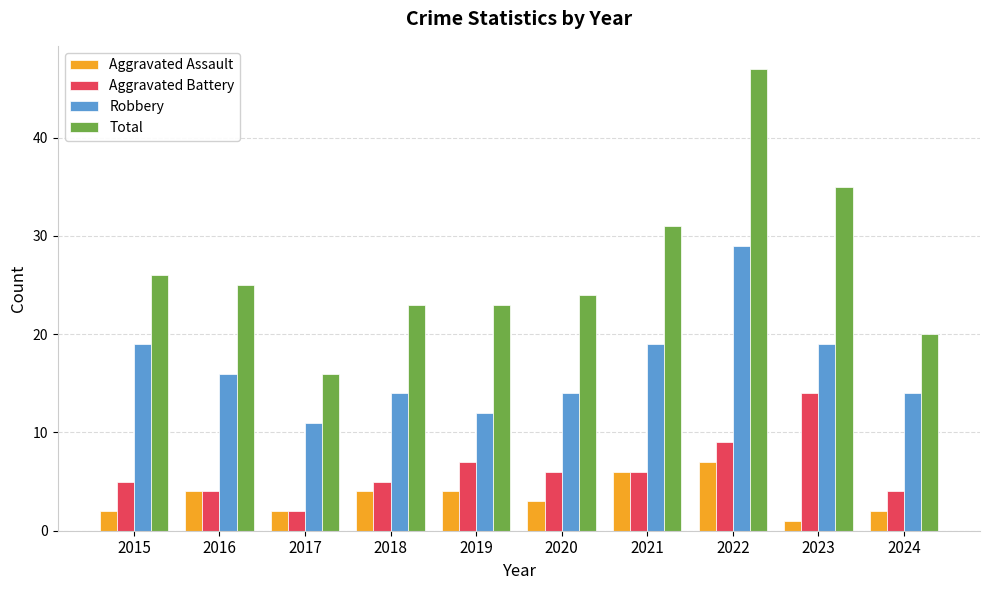

How many values in the Total series are below 25?

5